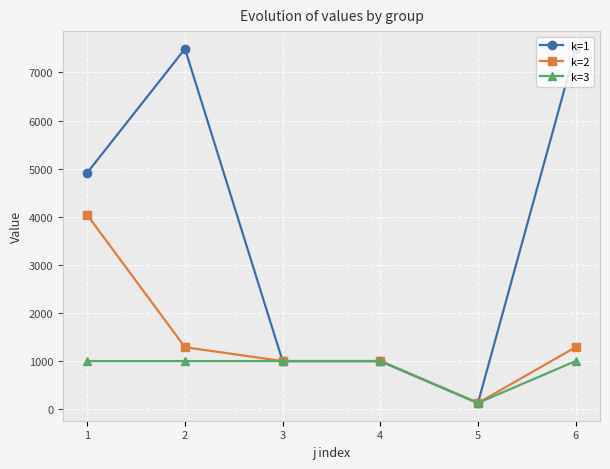

True or false: k=2 has a value of 6919.9 at 1.

False